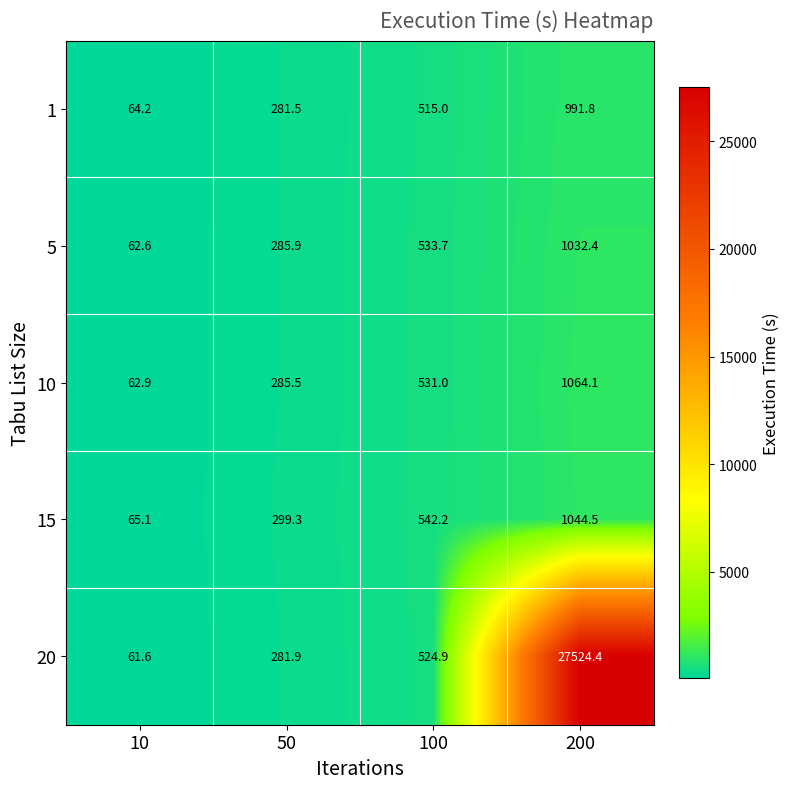

What is the difference between the 5 values at 10 and 200?

969.8